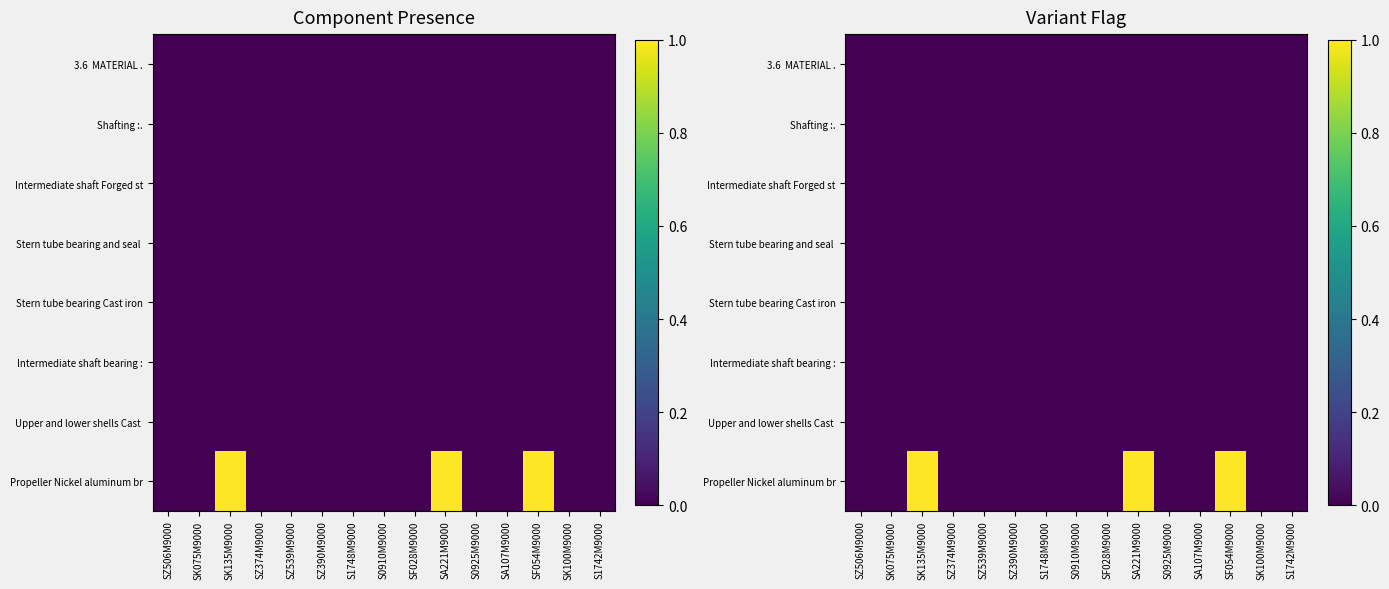

What is the greatest value displayed?

1.0